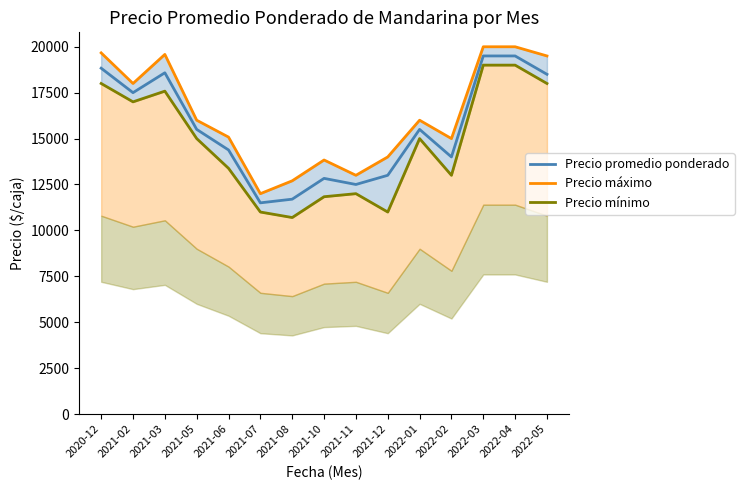

Which series changed the most between 2020-12 and 2022-04?

Precio mínimo